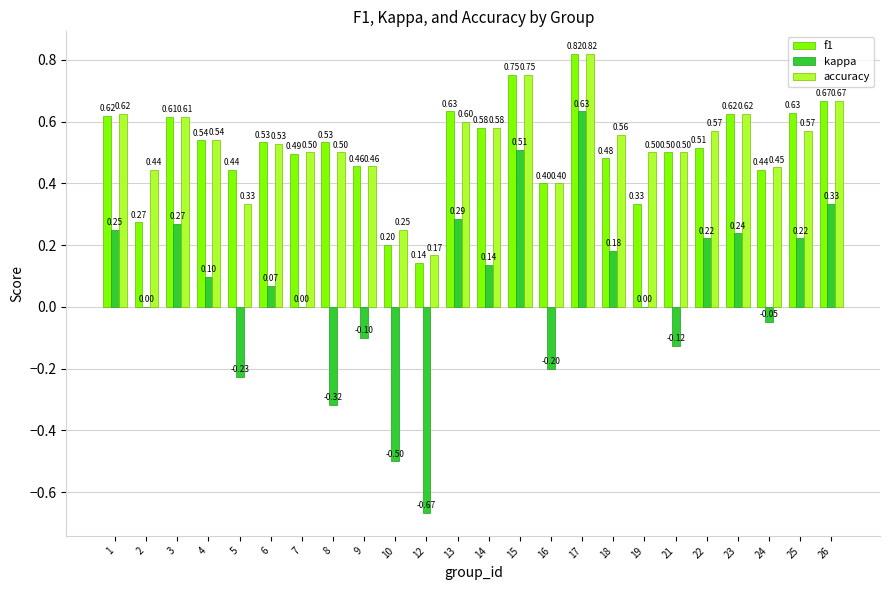

What is the difference between the accuracy values at 26 and 17?

0.2